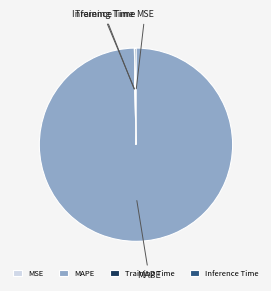

What is the largest slice in the pie chart?

MAPE